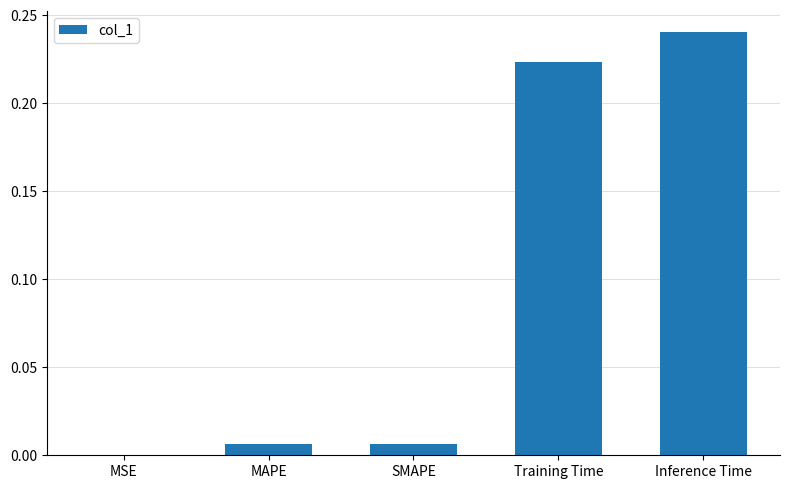

Is it true that the value at MAPE is 0.0?

True